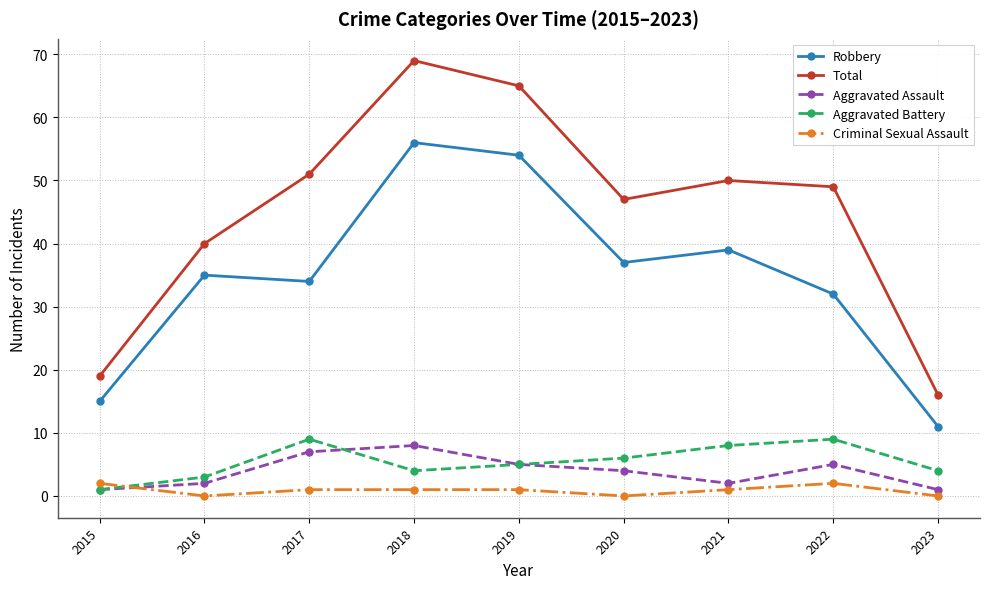

Which series has the widest spread of values?

Total